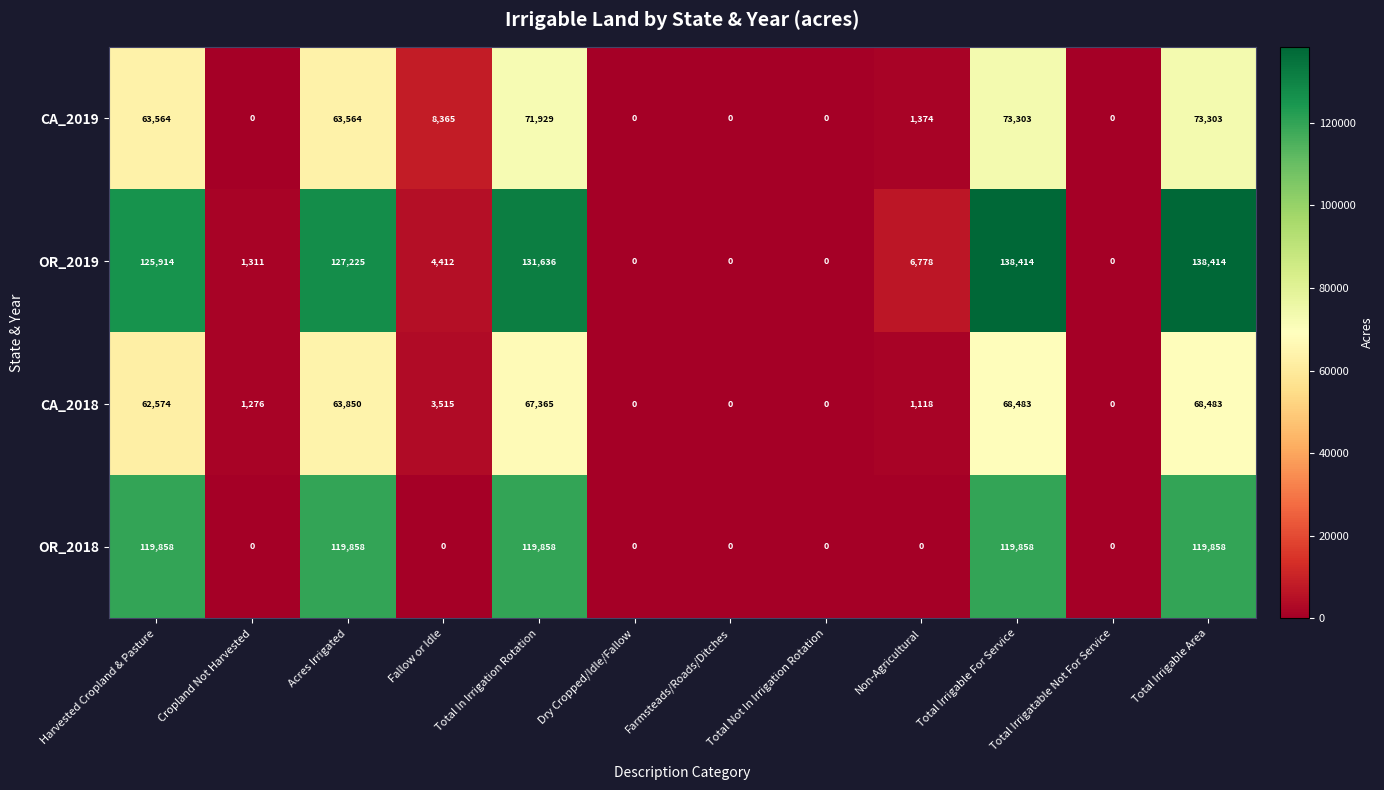

How many positive values does the CA_2018 series have?

8